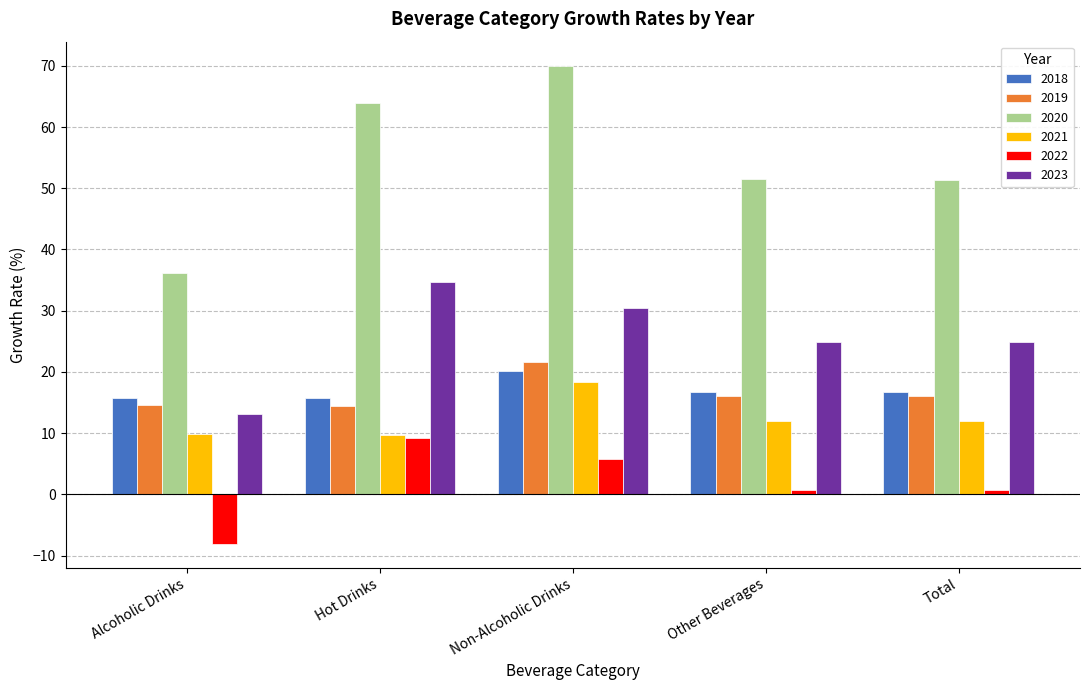

What is the average value of the 2019 series?

16.6